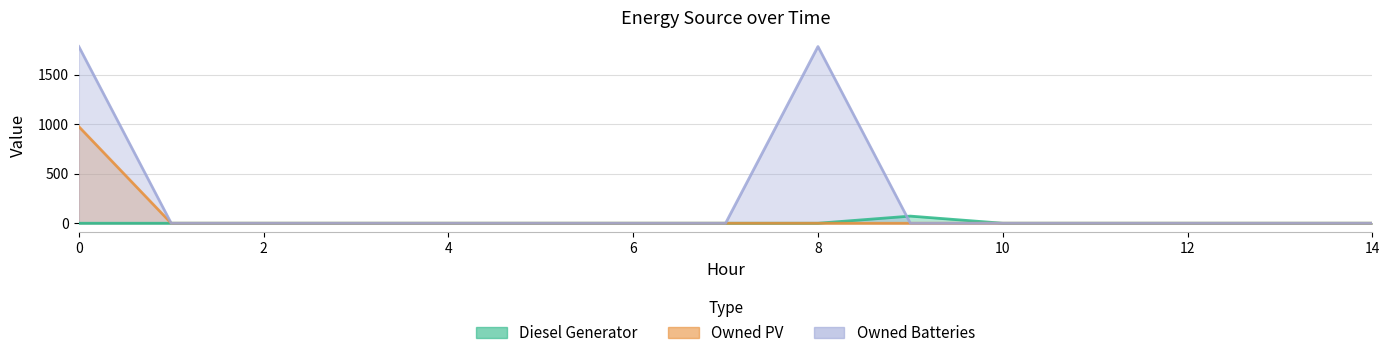

How many lines are shown in the chart?

3